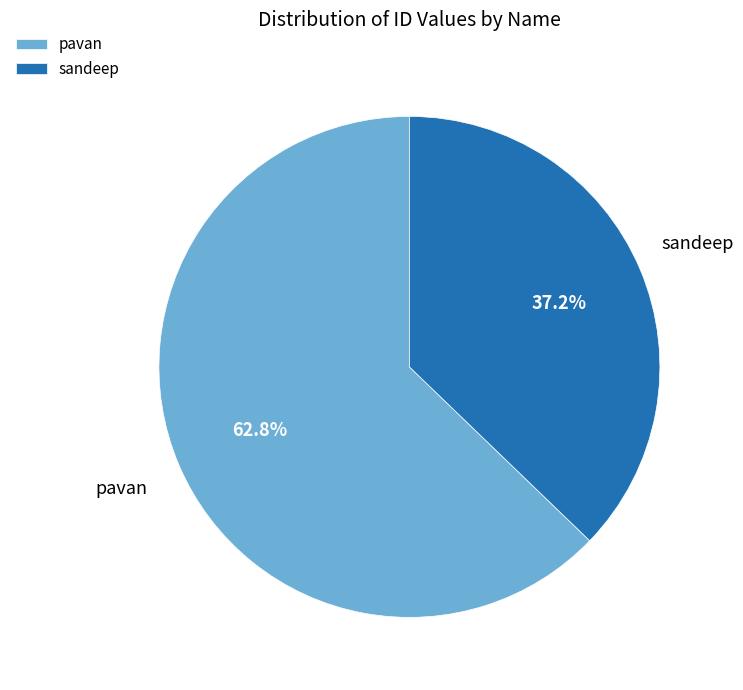

The sandeep slice represents 37% of the pie. True or false?

True